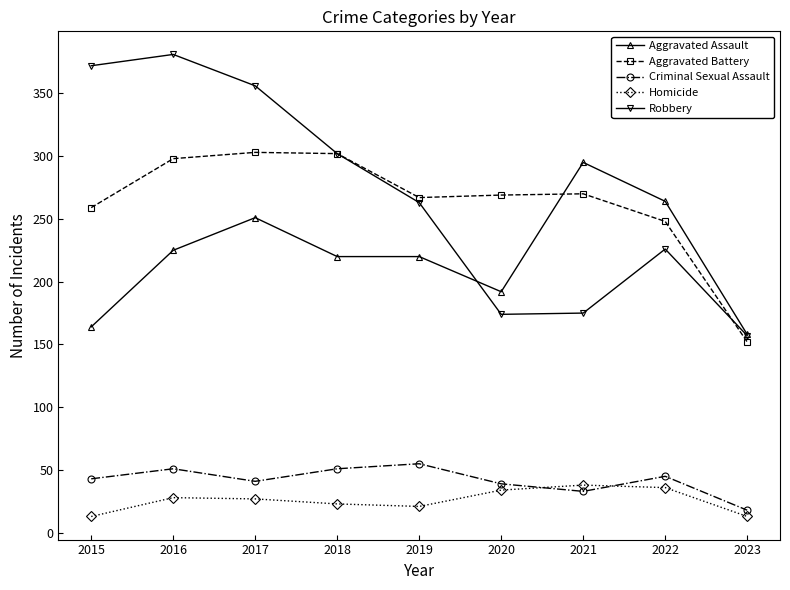

In Homicide, how many points are lower than both neighbors (excluding endpoints)?

1